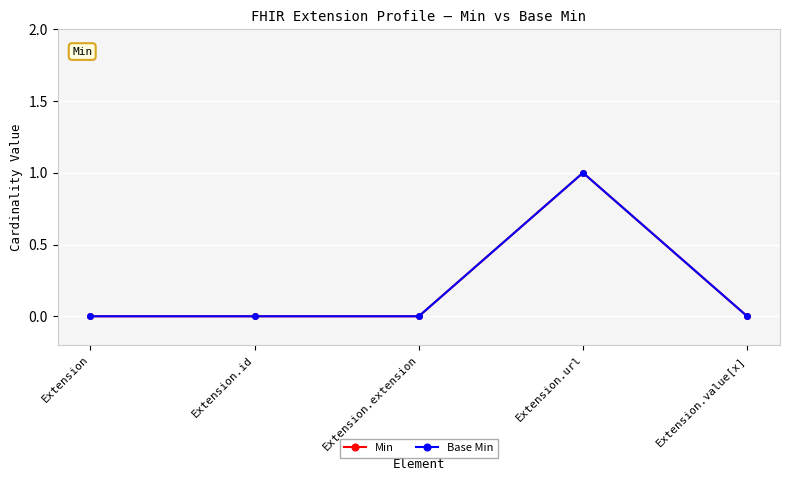

At which category is the sum across all series the highest?

Extension.url